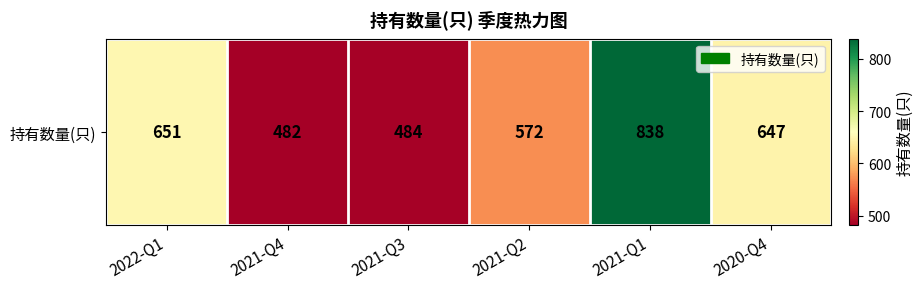

Reading left to right, transcribe all the data shown in this chart.

2022-Q1=651	2021-Q4=482	2021-Q3=484	2021-Q2=572	2021-Q1=838	2020-Q4=647